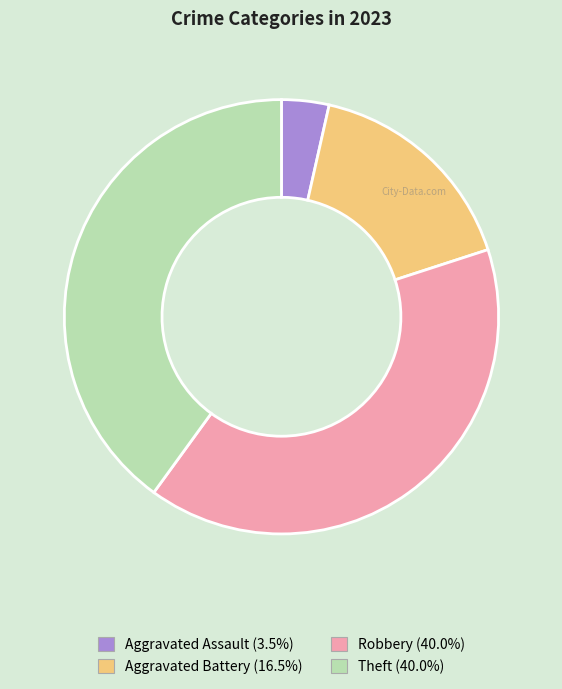

Count the number of slices in the pie.

4